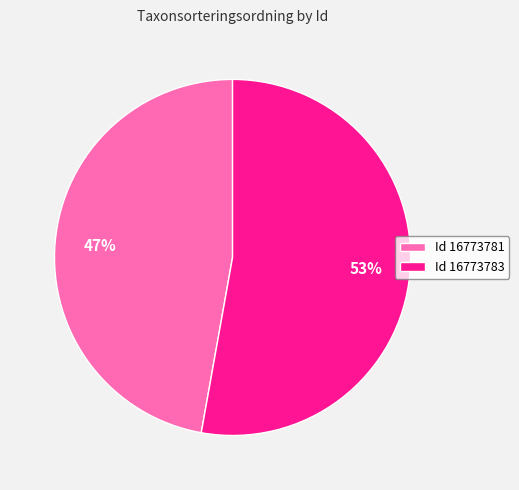

Is it true that Id 16773781 is 47% of the pie?

True